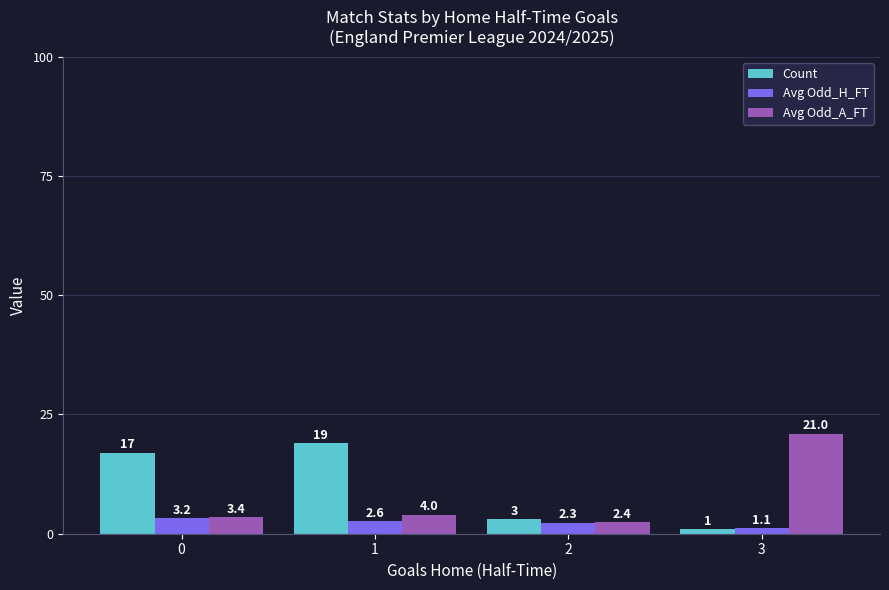

Which series changed the most between 2 and 3?

Avg Odd_A_FT